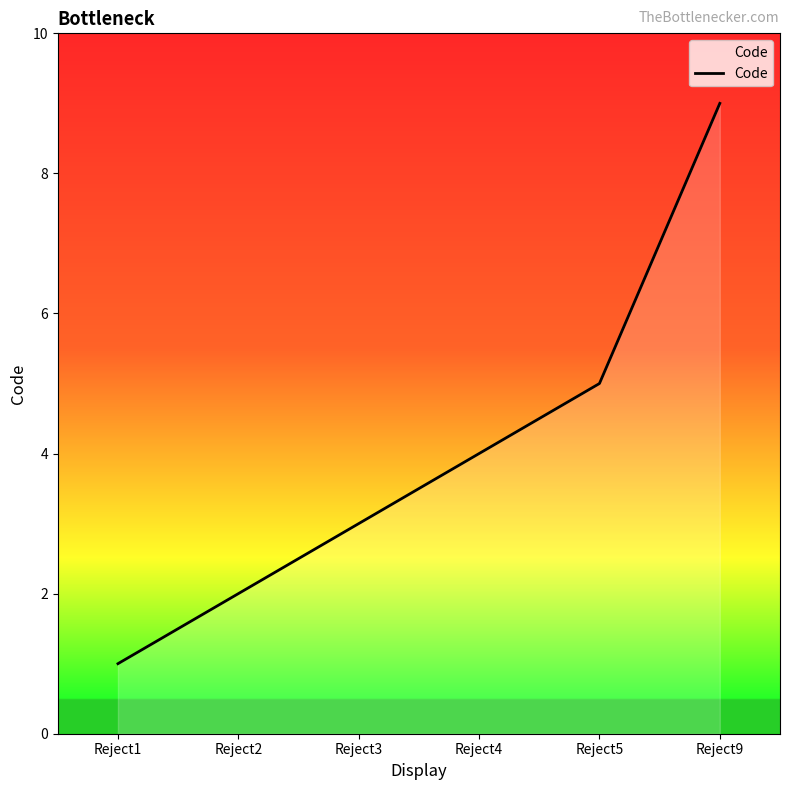

True or false: the data shows 2 at Reject3.

False